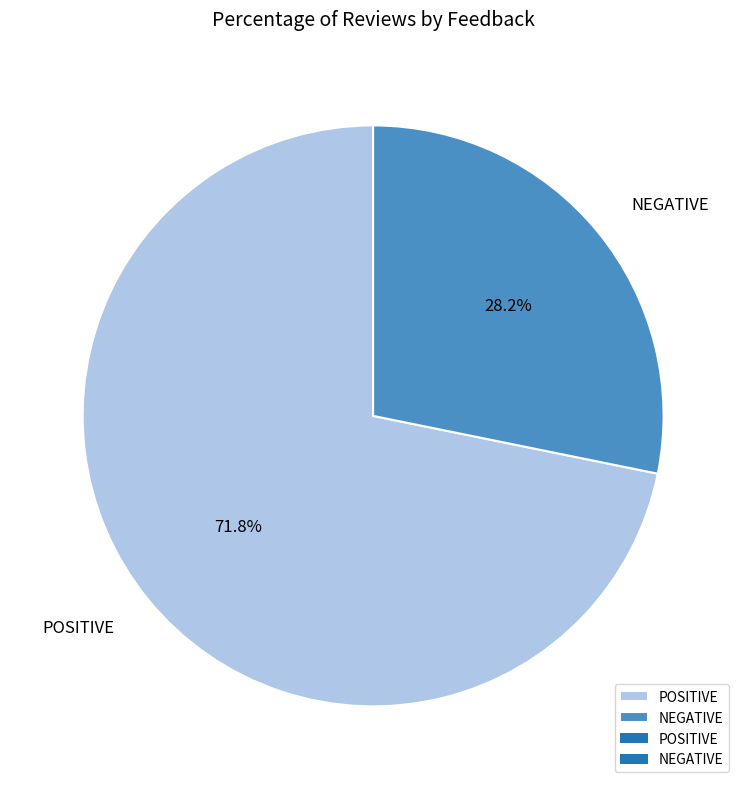

Which slice is the smallest?

NEGATIVE